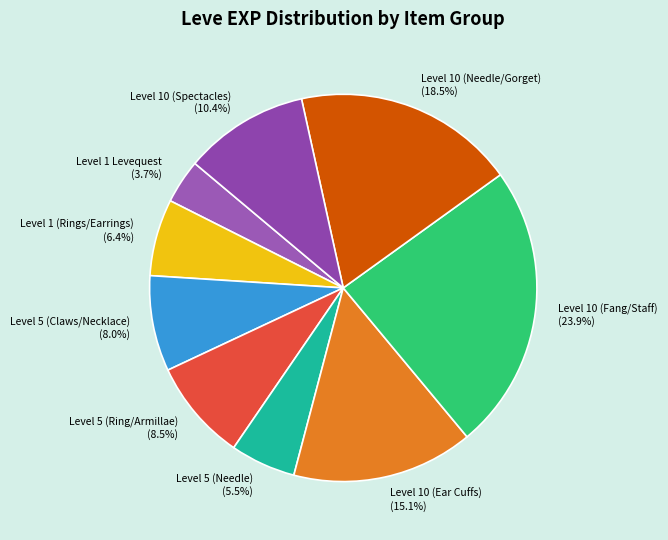

Is the sum of Level 10 (Needle/Gorget) and Level 5 (Claws/Necklace) greater than half?

No